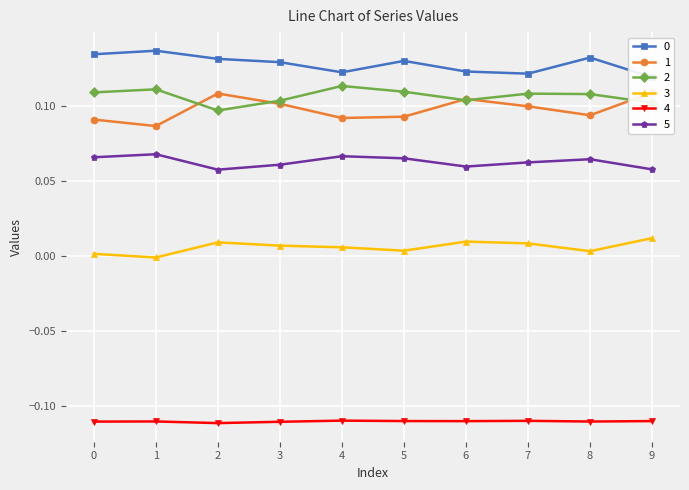

At 8, list the series in order from smallest to largest.

4, 3, 5, 1, 2, 0